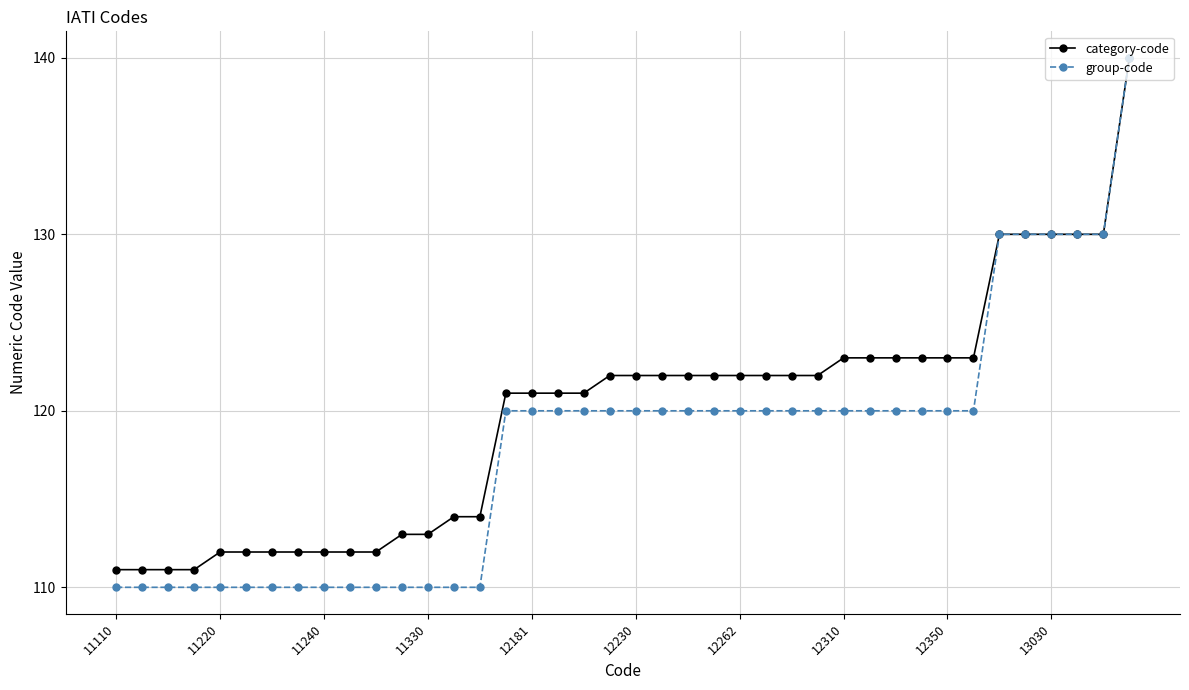

Rank the series by their average value, from lowest to highest.

group-code, category-code